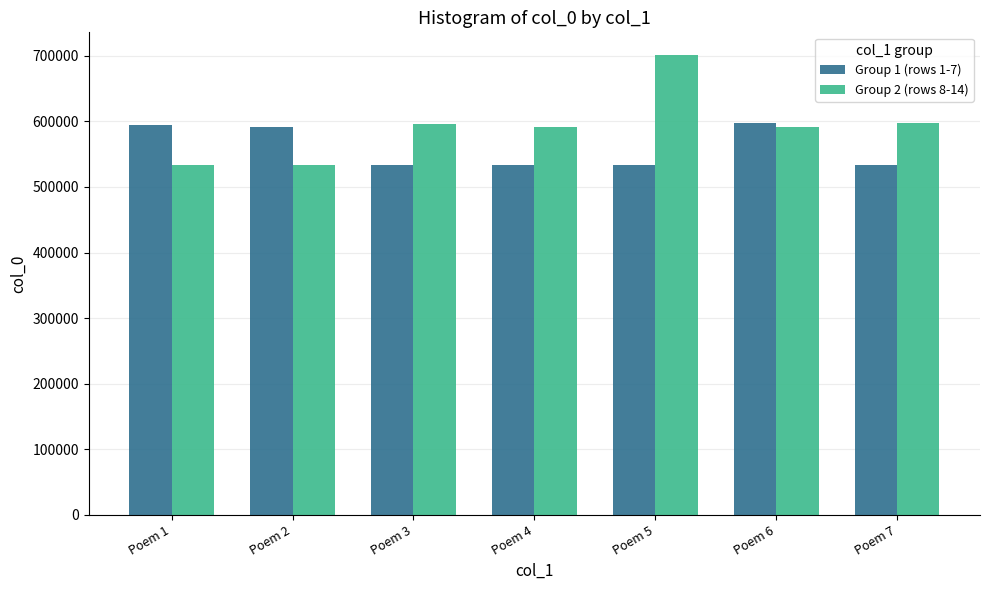

What is the maximum value for Group 2 (rows 8-14)?

700902